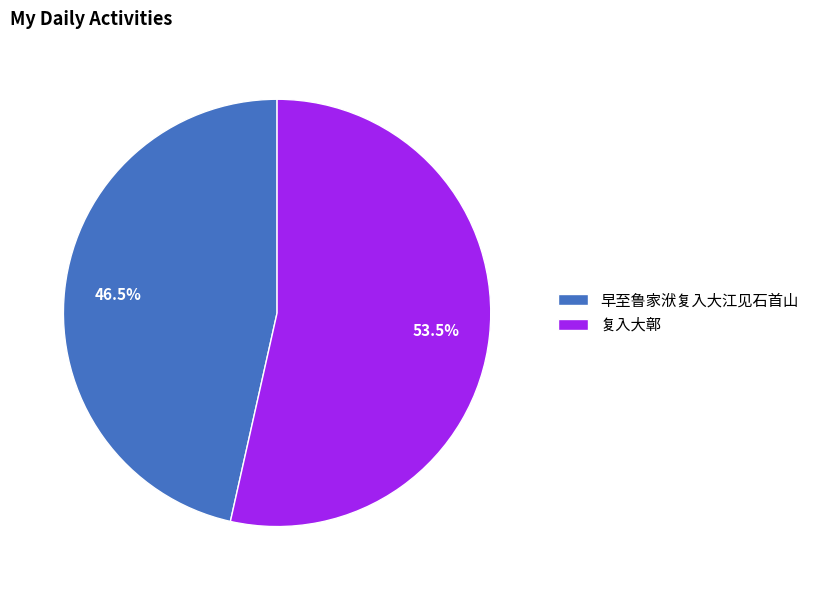

What percentage is NOT represented by 复入大鄣?

46.5%